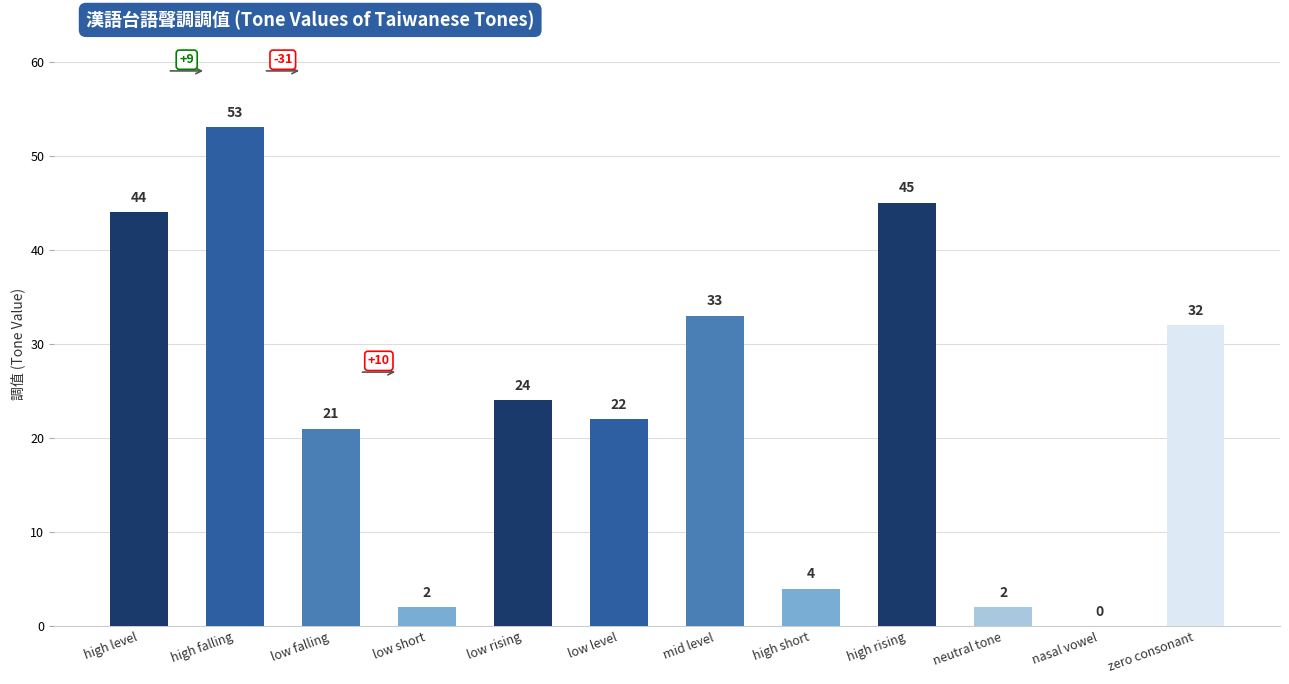

What is the maximum value shown in the chart?

53